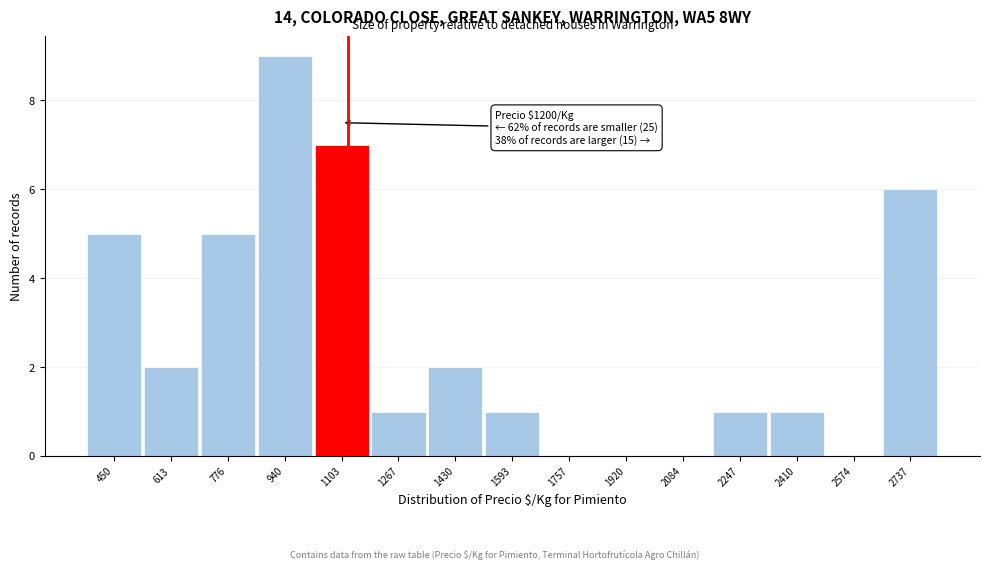

Reading left to right, extract all data points from this chart.

450=5	613=2	776=5	940=9	1103=7	1267=1	1430=2	1593=1	1757=0	1920=0	2084=0	2247=1	2410=1	2574=0	2737=6